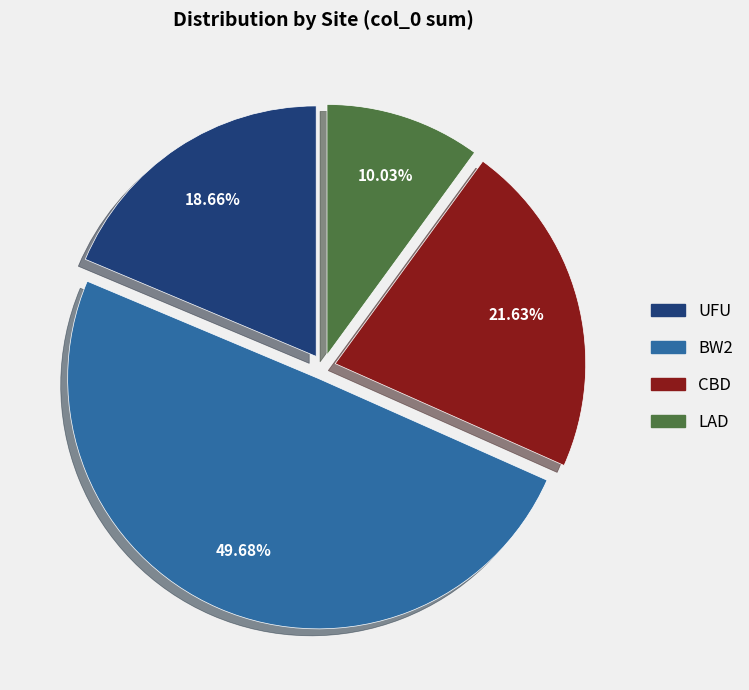

Is there any slice that represents more than half of the pie?

No